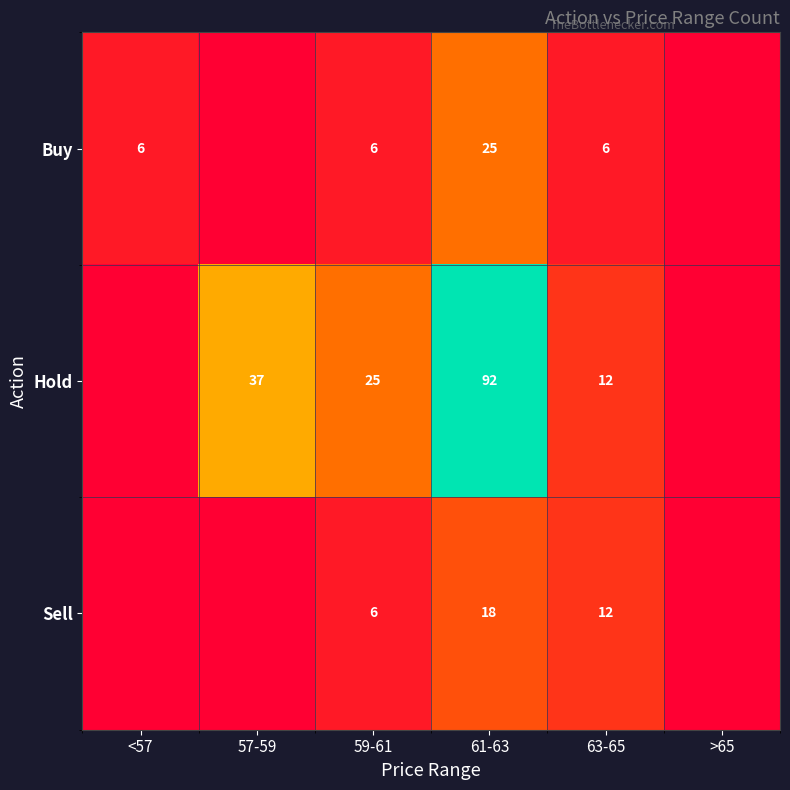

What is the total value across all series at <57?

6